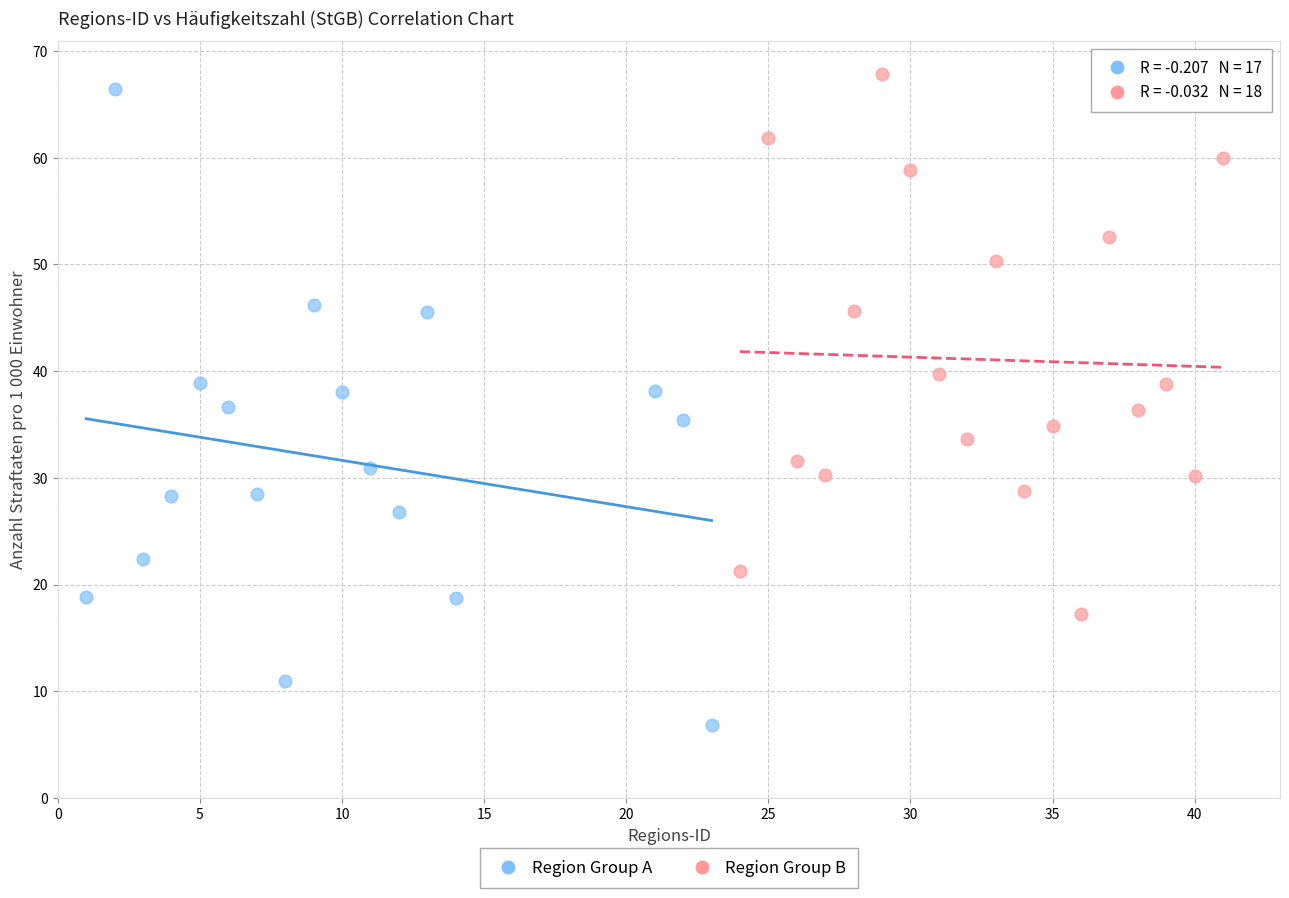

Which series has the largest Y range (max minus min)?

Region Group A